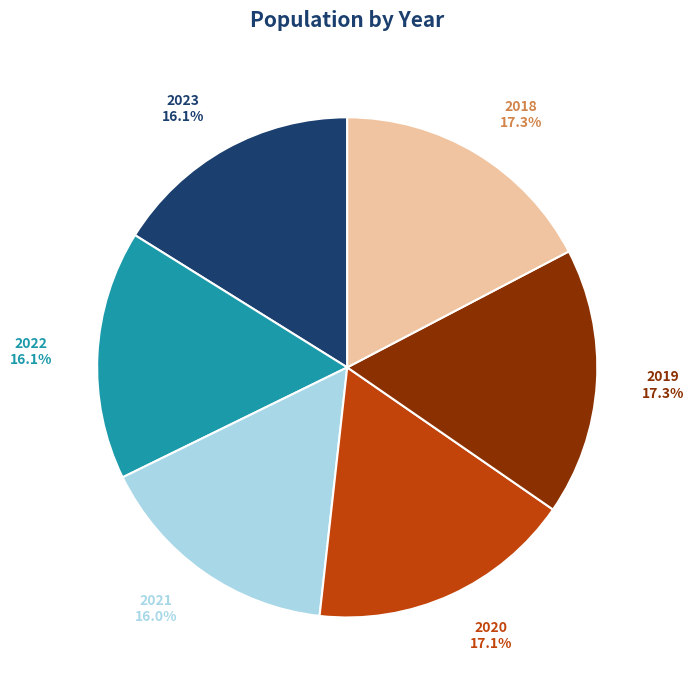

Is 2021 the majority of the pie?

No